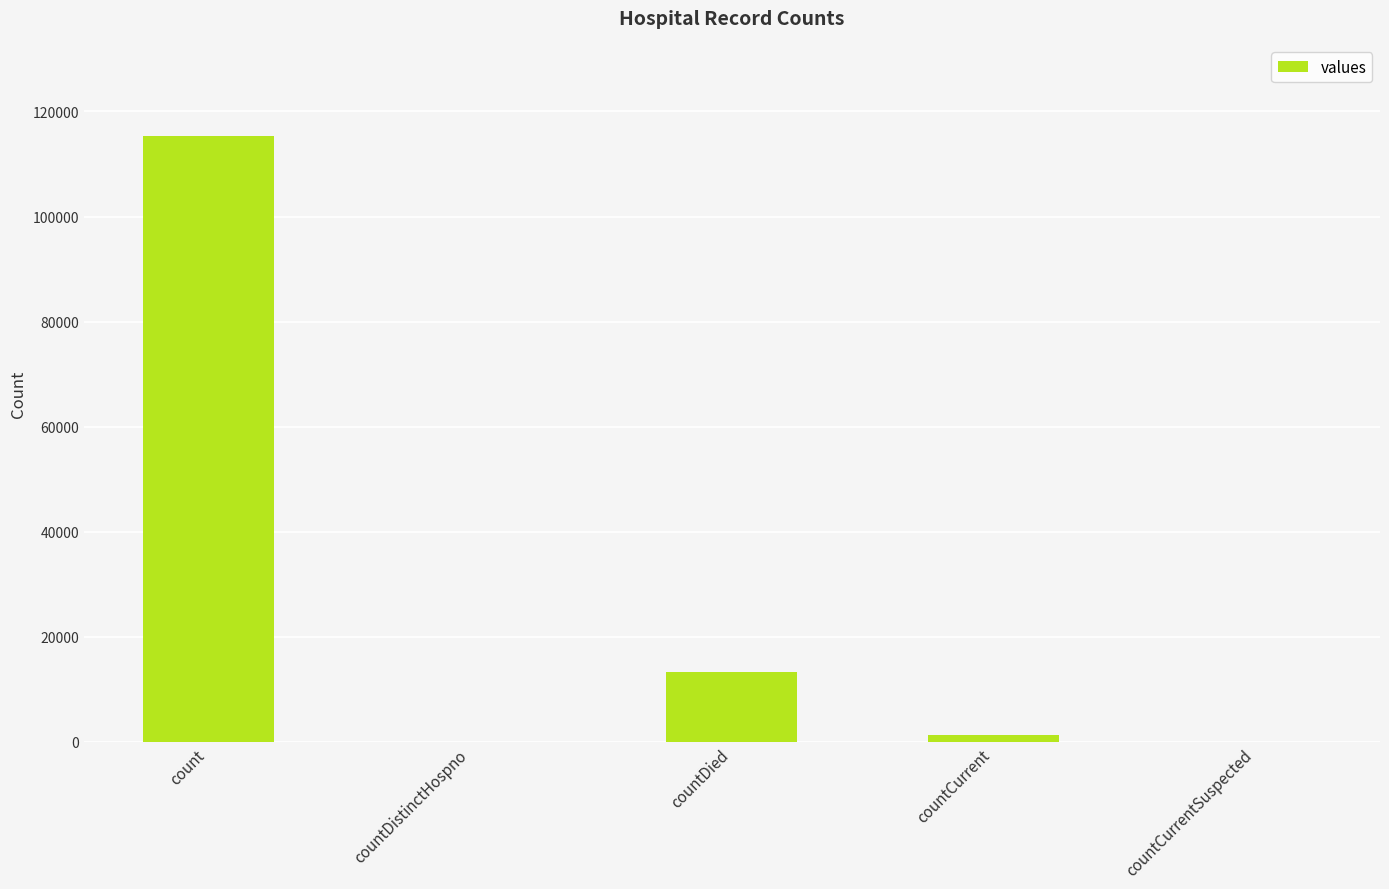

What is the change in value from countDied to countCurrent?

-11960